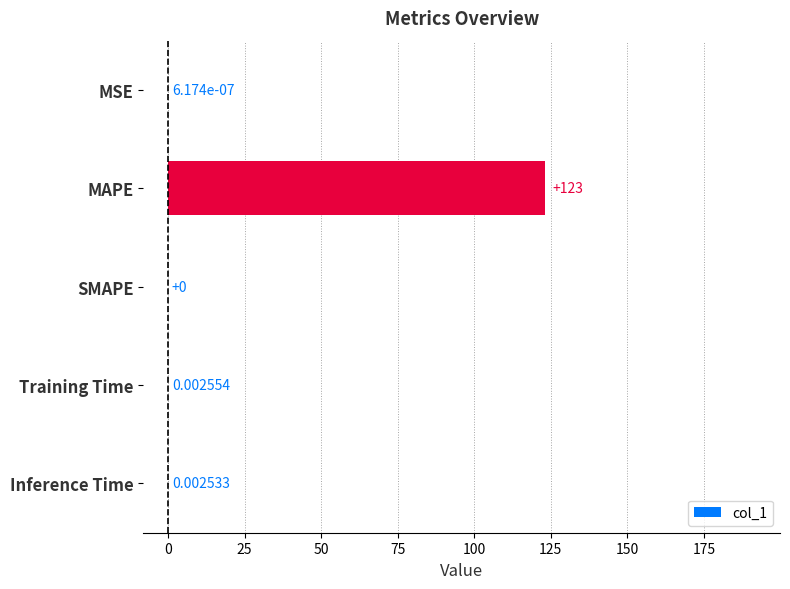

Where is the data nearest to the value 61?

Training Time